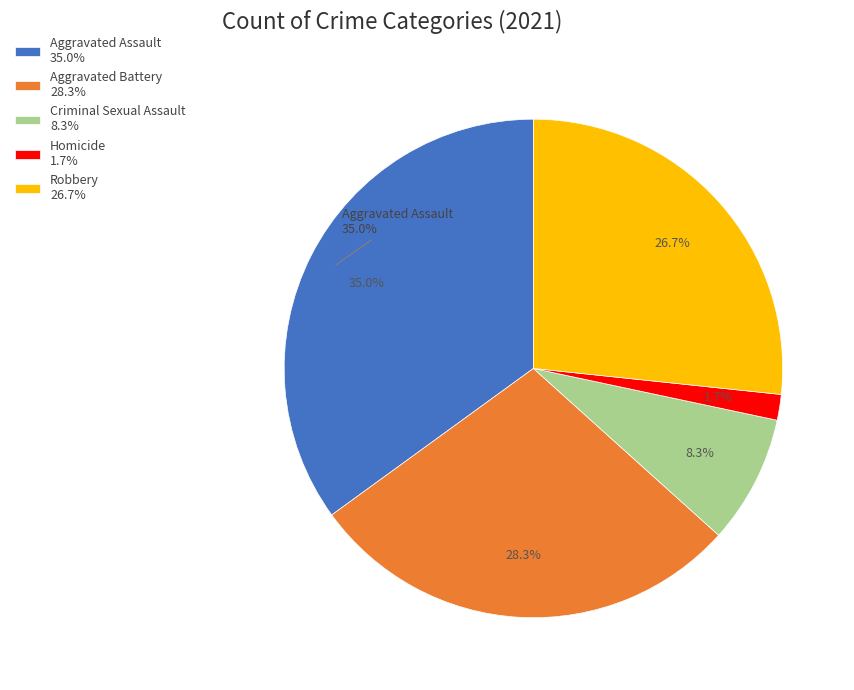

Count the number of slices in the pie.

5